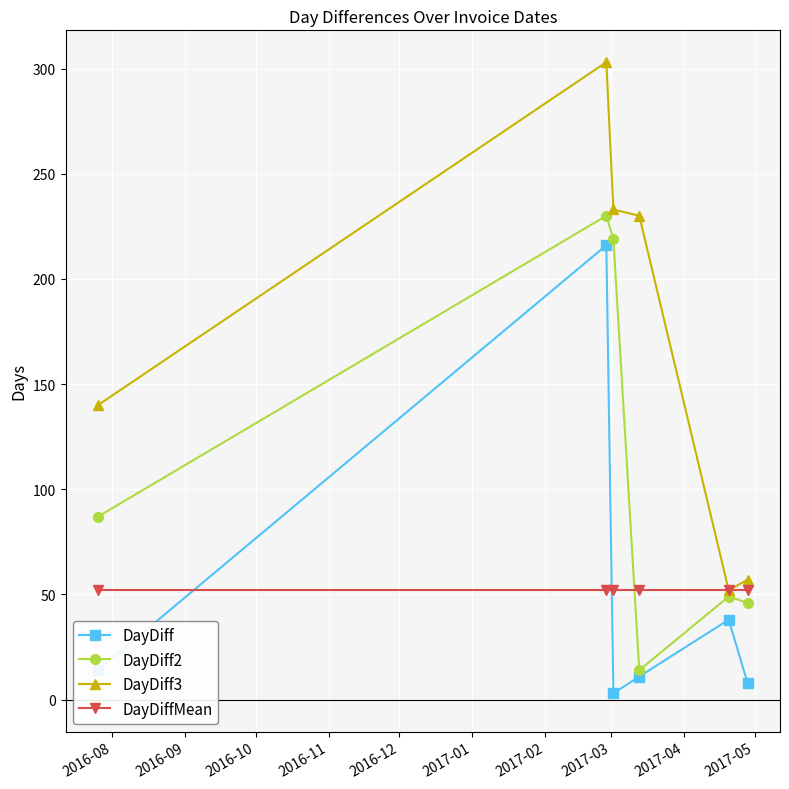

What is the sum of all DayDiffMean values?

312